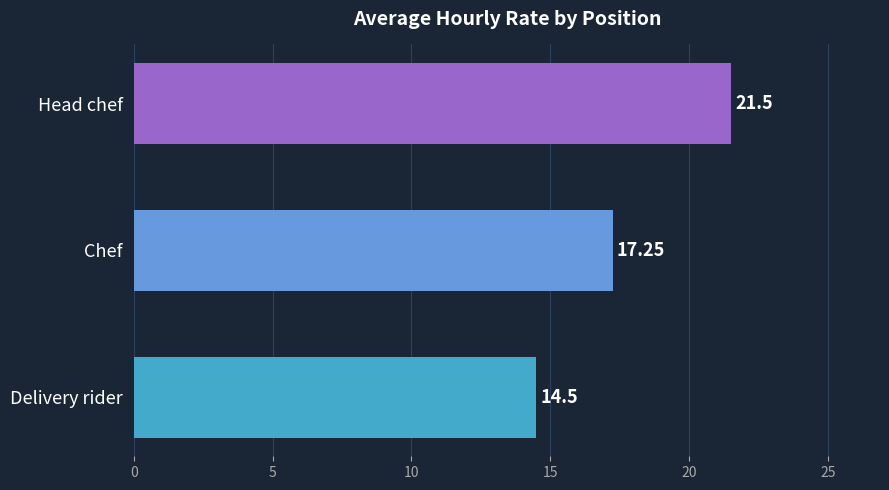

At which category does the chart reach its peak across all series?

Head chef